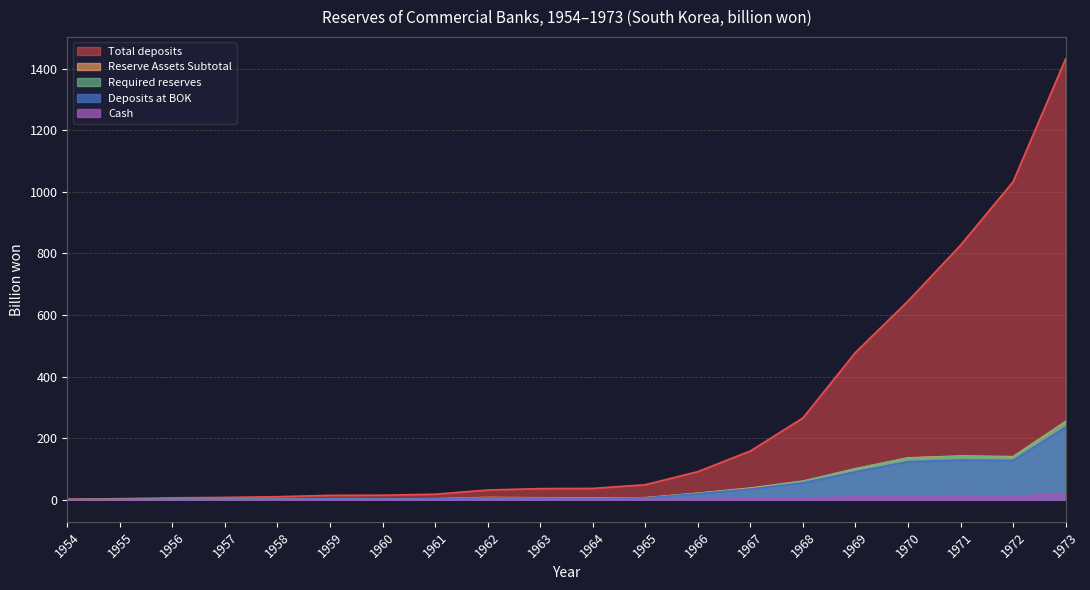

Reading left to right, list all the values displayed in this chart.

Total deposits: 1954=1.8	1955=3.5	1956=6.3	1957=7.8	1958=10.0	1959=14.4	1960=14.8	1961=18.1	1962=31.7	1963=36.3	1964=37.0	1965=48.9	1966=91.4	1967=158.5	1968=265.7	1969=478.6	1970=645.5	1971=827.0	1972=1033.0	1973=1432.0
Reserve Assets Subtotal: 1954=0.4	1955=0.9	1956=1.7	1957=1.7	1958=2.0	1959=2.8	1960=2.6	1961=3.4	1962=7.4	1963=6.4	1964=5.2	1965=6.5	1966=21.3	1967=37.9	1968=60.4	1969=100.4	1970=136.1	1971=142.0	1972=140.0	1973=254.0
Required reserves: 1954=0.3	1955=0.7	1956=1.5	1957=1.5	1958=1.8	1959=2.5	1960=2.4	1961=2.6	1962=4.7	1963=5.5	1964=4.6	1965=6.0	1966=20.7	1967=35.8	1968=59.6	1969=101.0	1970=135.2	1971=141.0	1972=138.0	1973=252.0
Deposits at BOK: 1954=0.4	1955=0.8	1956=1.5	1957=1.4	1958=1.7	1959=2.4	1960=2.2	1961=2.8	1962=6.4	1963=5.1	1964=4.1	1965=5.5	1966=19.4	1967=34.7	1968=55.0	1969=90.9	1970=123.8	1971=129.0	1972=128.0	1973=236.0
Cash: 1954=0.1	1955=0.1	1956=0.2	1957=0.3	1958=0.3	1959=0.4	1960=0.5	1961=0.6	1962=0.9	1963=1.2	1964=1.1	1965=1.0	1966=1.9	1967=3.2	1968=5.5	1969=9.5	1970=12.2	1971=13.0	1972=12.0	1973=19.0